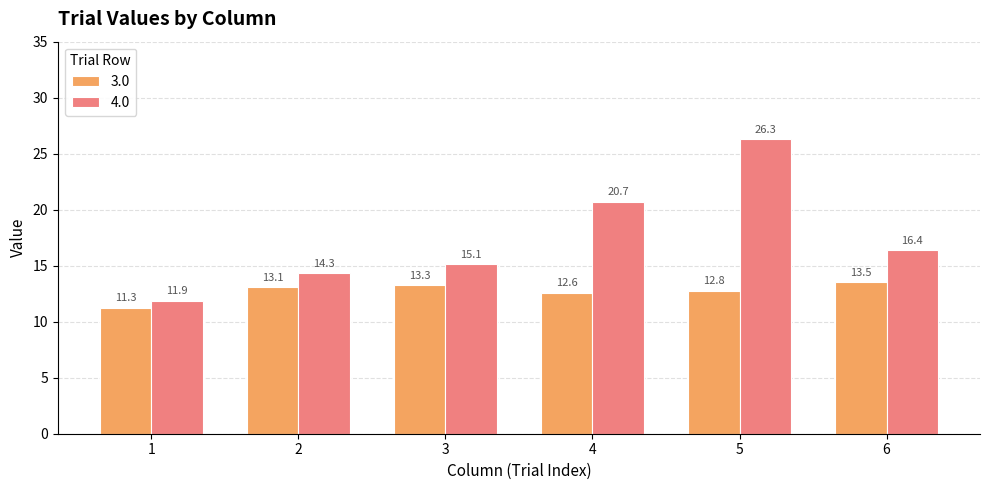

Reading left to right, extract all data points from this chart.

3.0: 11.3	13.1	13.3	12.6	12.8	13.5
4.0: 11.9	14.3	15.1	20.7	26.3	16.4